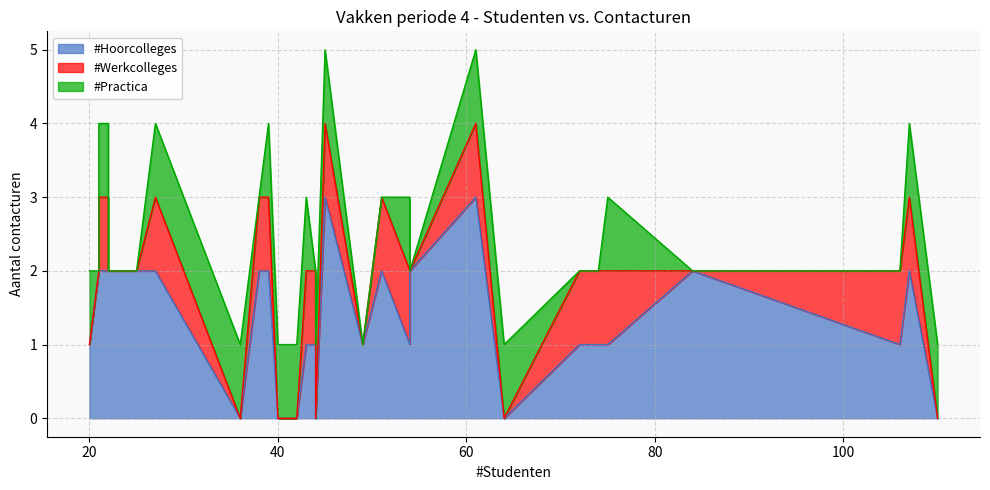

Does the chart have visible grid lines?

Yes